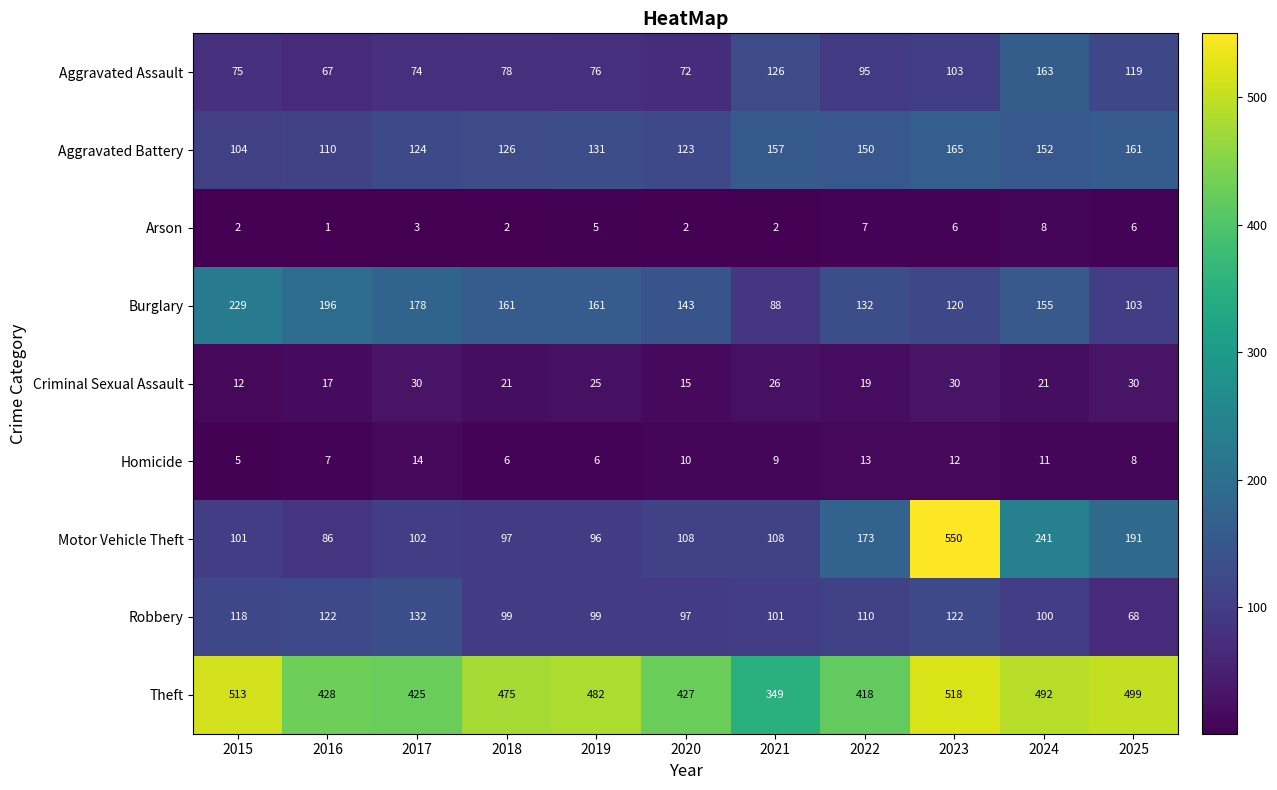

Which label corresponds to the smallest value in the chart?

2016